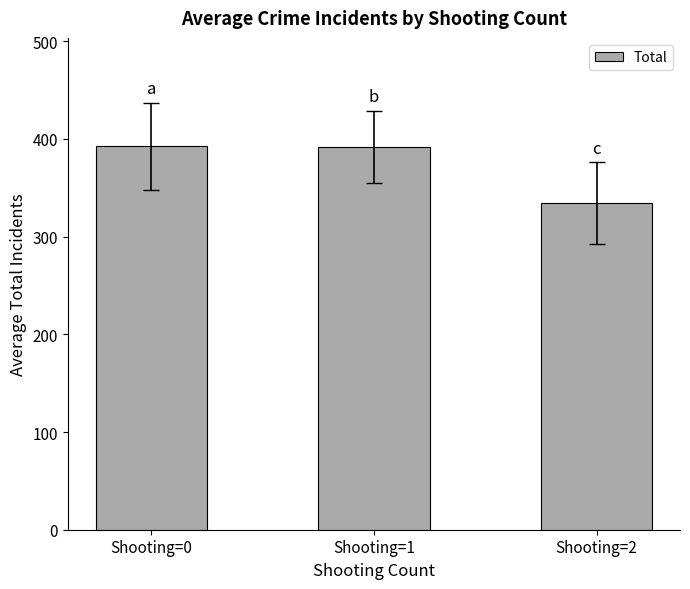

What is the difference between the values at Shooting=2 and Shooting=0?

58.5